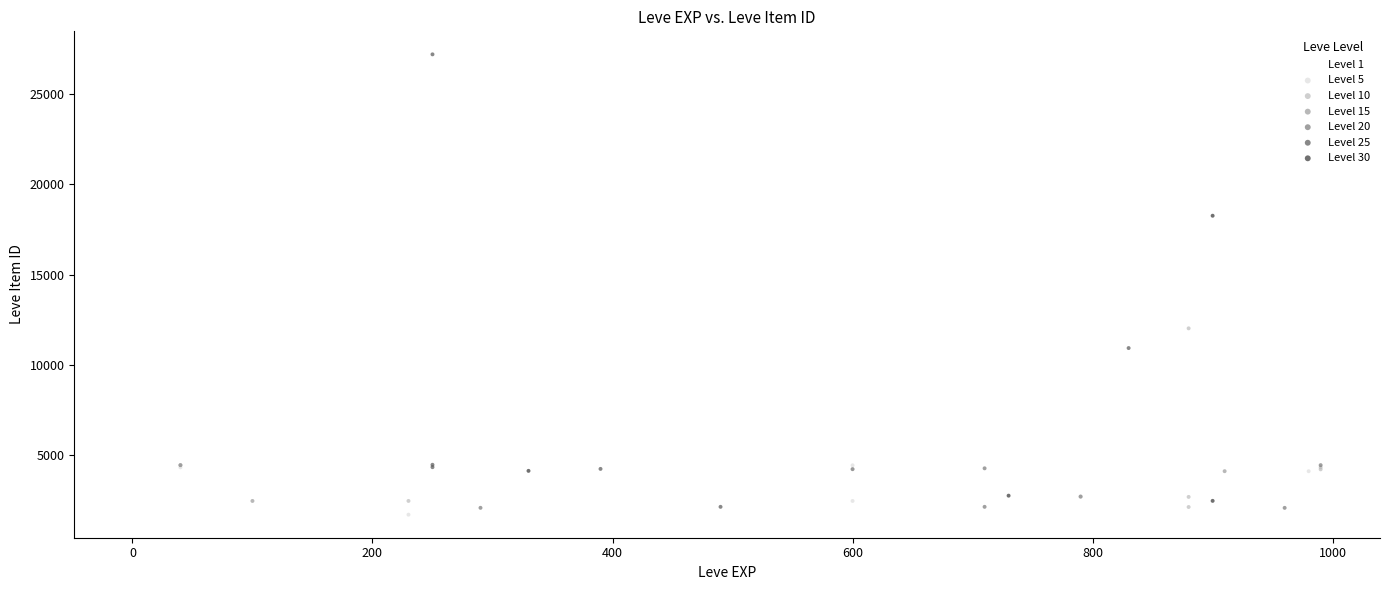

Which series contains the highest Y value?

Level 25